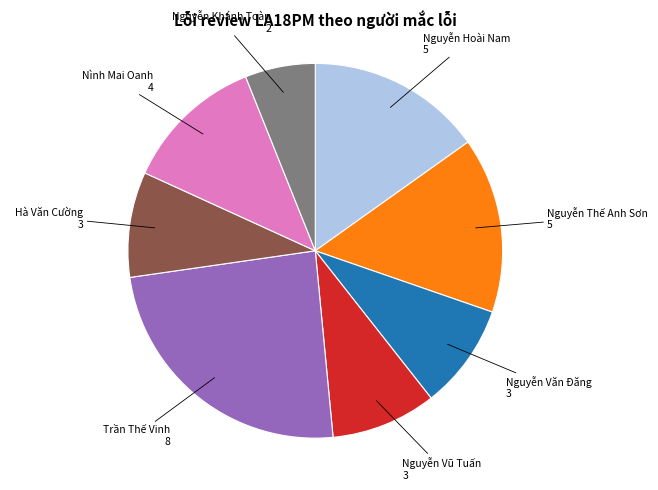

Is there any slice that represents more than half of the pie?

No